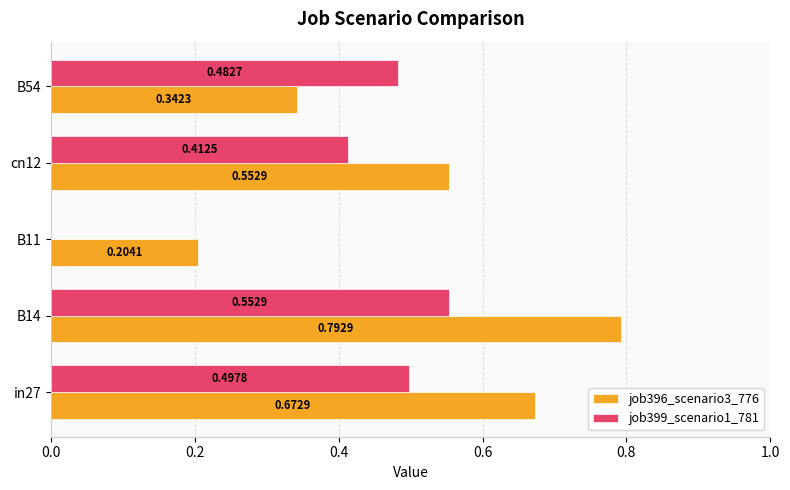

Is the value of job396_scenario3_776 at B14 greater than the value of job399_scenario1_781 at B14?

Yes